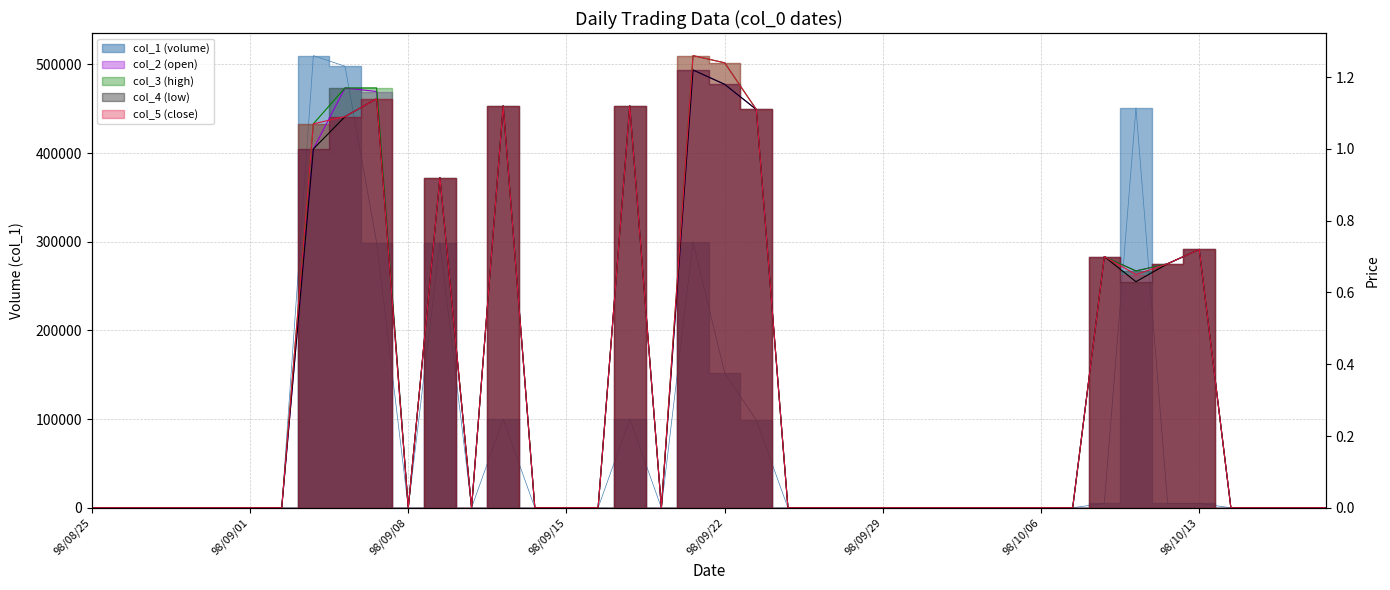

What value does the col_1 (volume) series have at 98/10/08?

5000.0